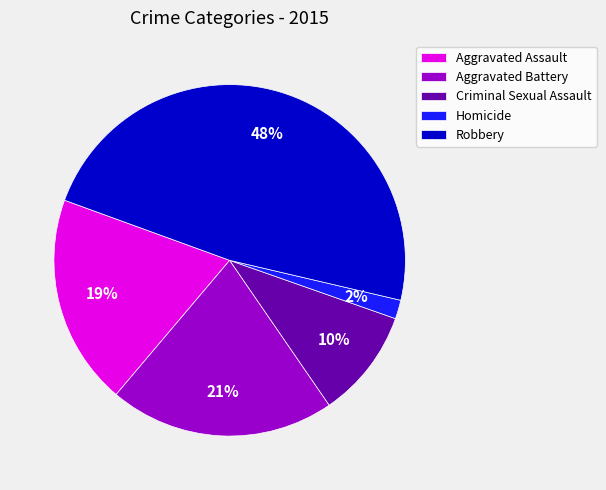

To the nearest percent, what is the combined percentage of Aggravated Battery and Robbery?

69%